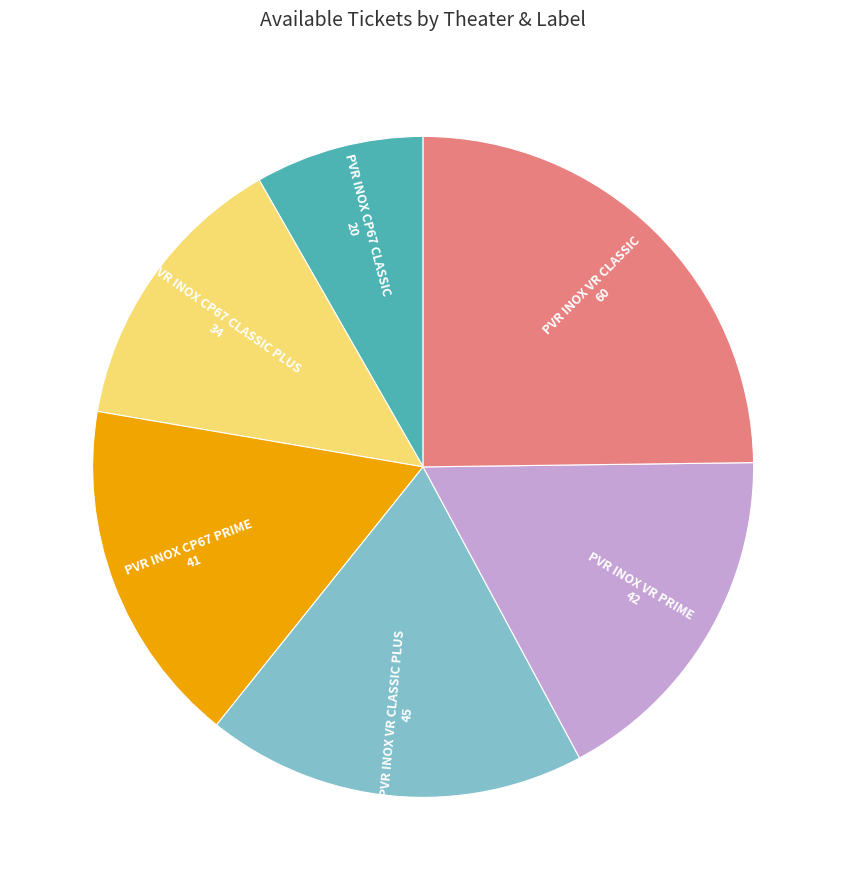

True or false: PVR INOX CP67 CLASSIC PLUS accounts for 14% of the total.

True